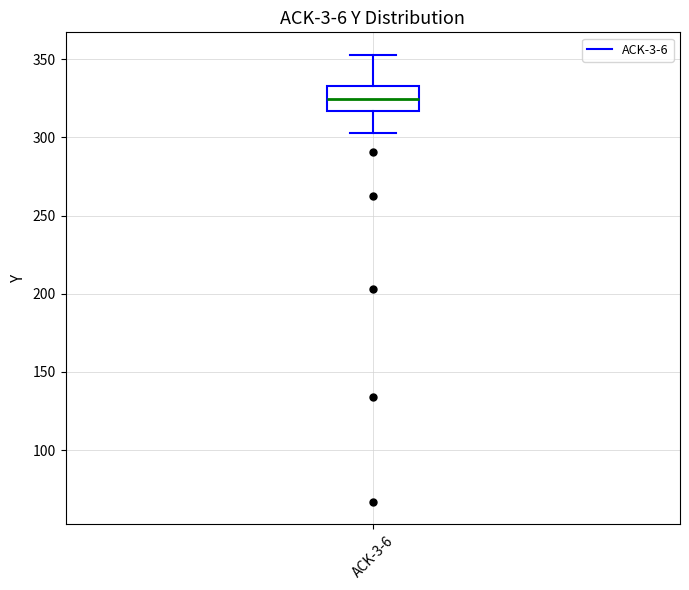

Read this box plot against the y-axis: the position of the median line, the range covered by the box, and the ends of both whiskers. The values are not printed on the chart, so give them approximately, as read against the axis.

median 325, box 315 to 335, whiskers 305 to 355